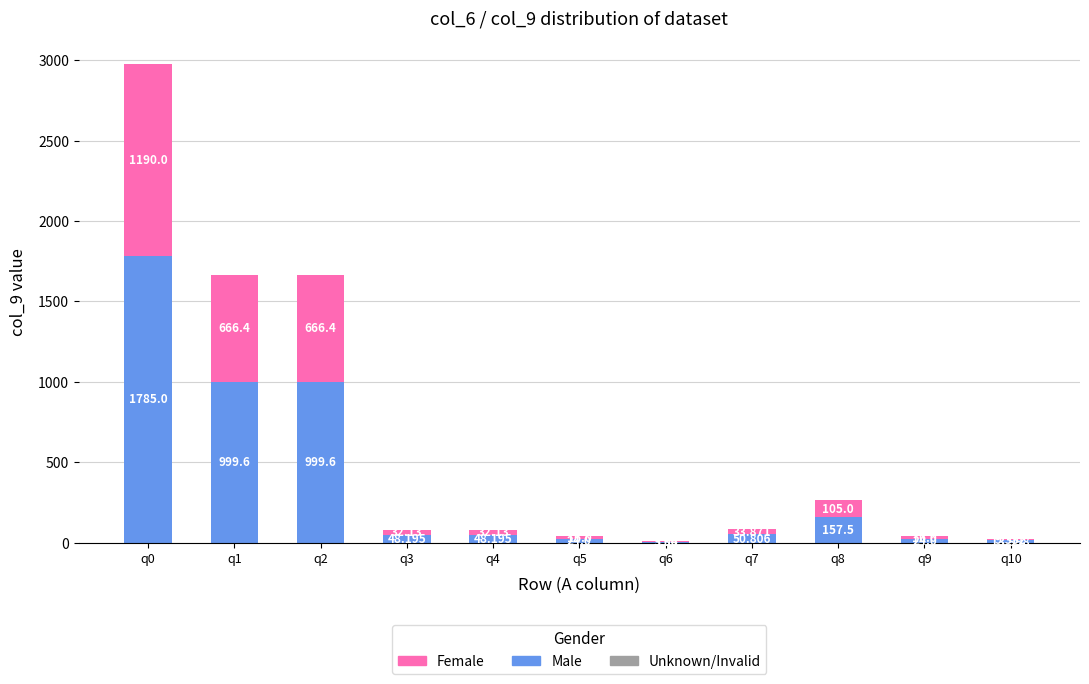

How many values in the Male series exceed 48?

7